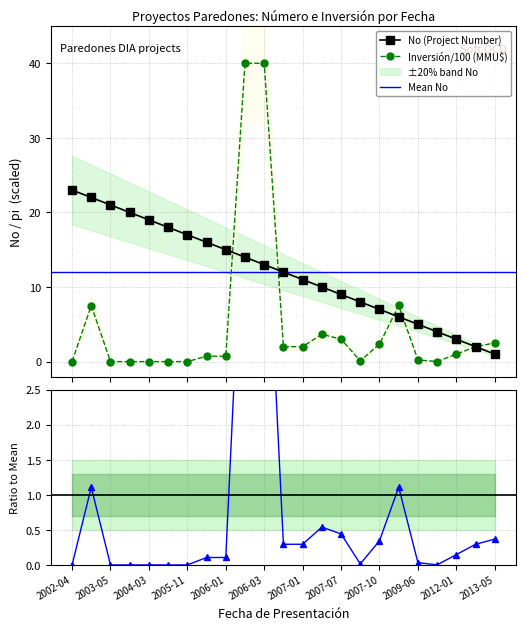

The value of No at 2006-03 is 13.0. True or false?

True